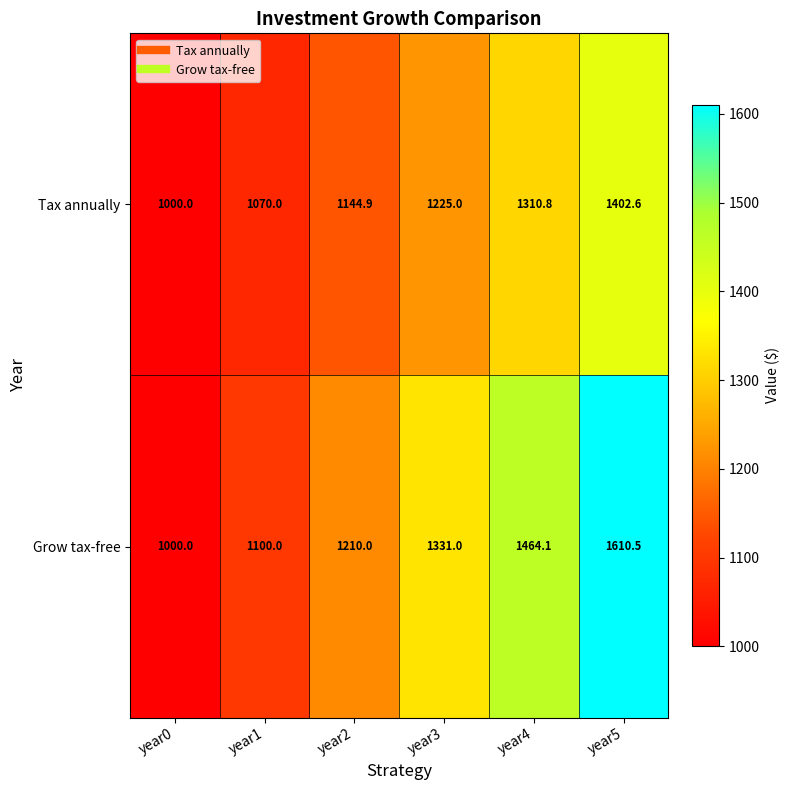

How many data points in Tax annually are less than 1225?

3